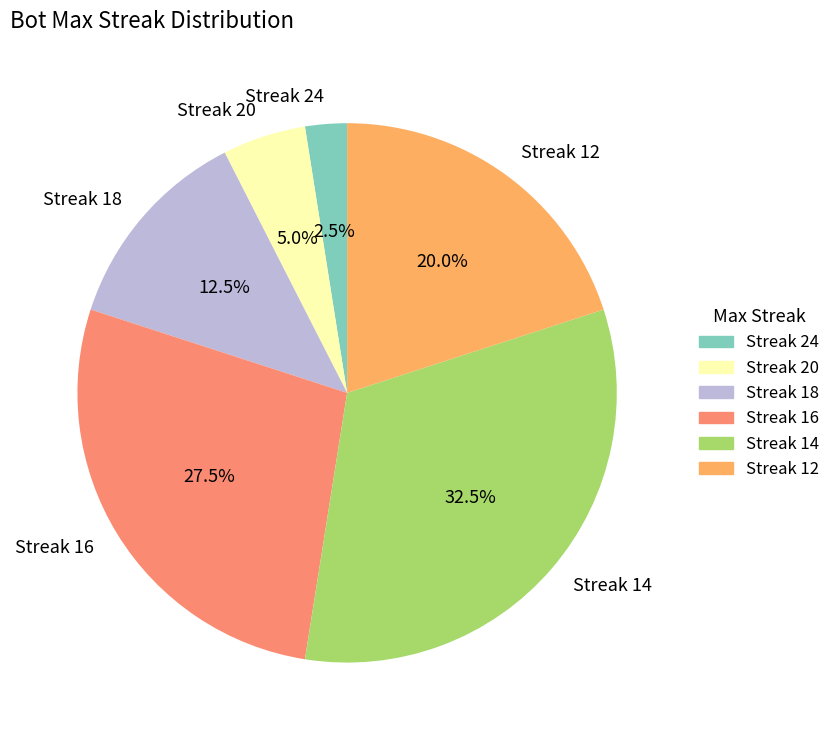

What is the ratio of the value at Streak 20 to the value at Streak 24?

2.0